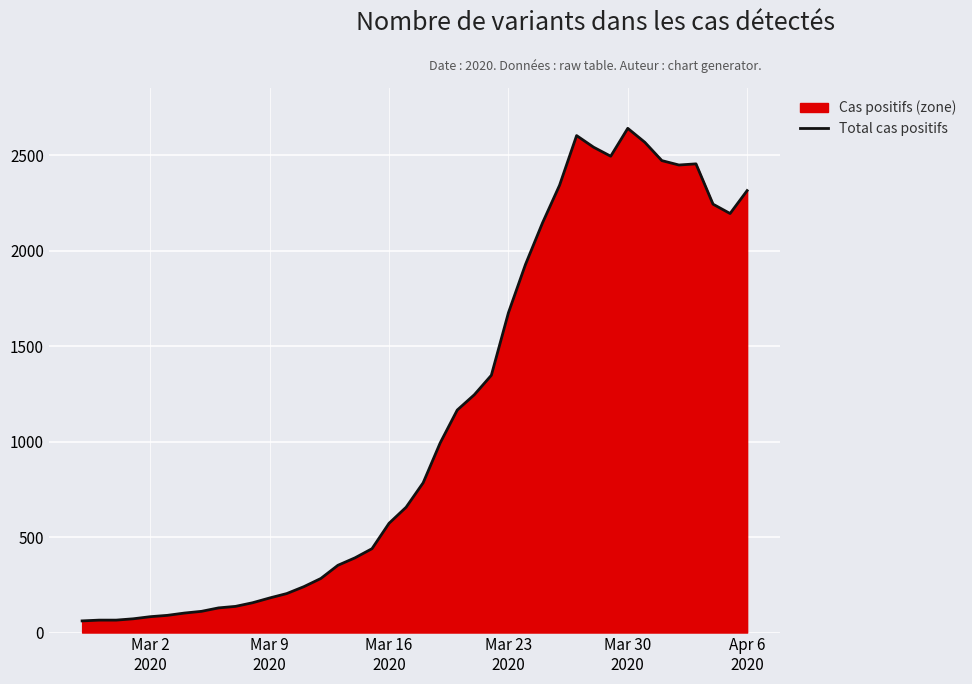

What is the difference between the maximum and minimum values?

2579